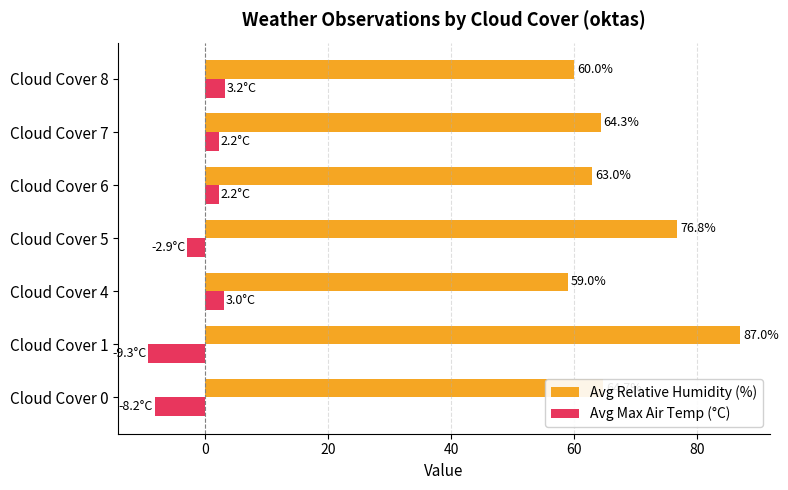

Is it true that Avg Relative Humidity (%) equals 64.3 at Cloud Cover 7?

True